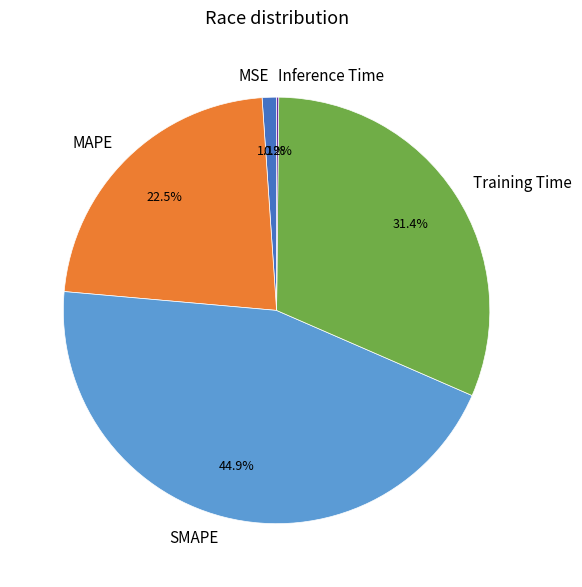

Does SMAPE represent more than half of the total?

No